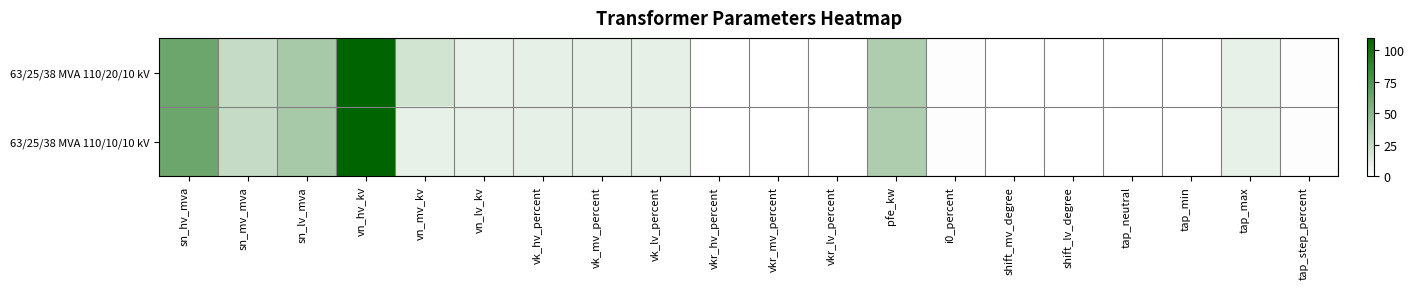

At which category does the chart reach its minimum across all series?

tap_min